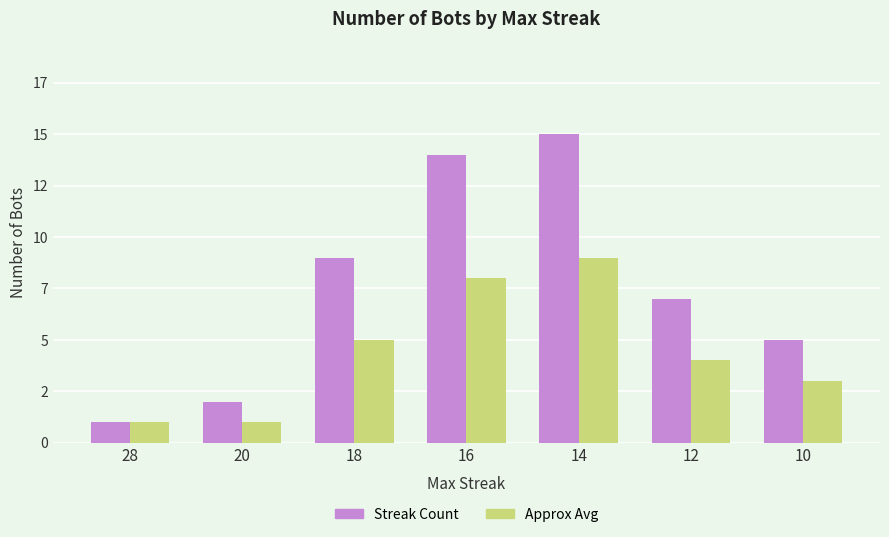

Between 20 and 14, which series saw the biggest shift?

Streak Count